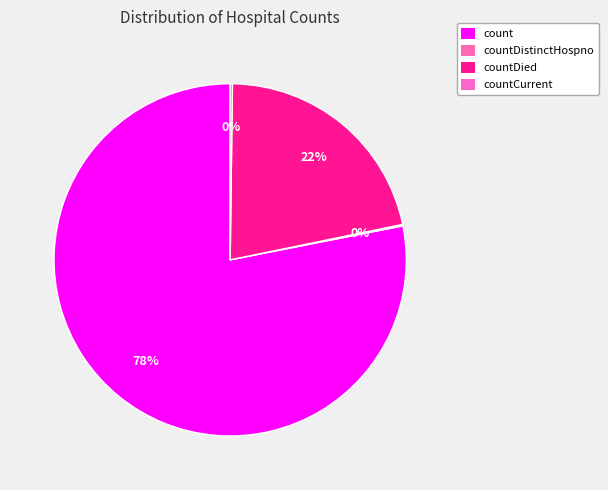

Which category accounts for the majority?

count